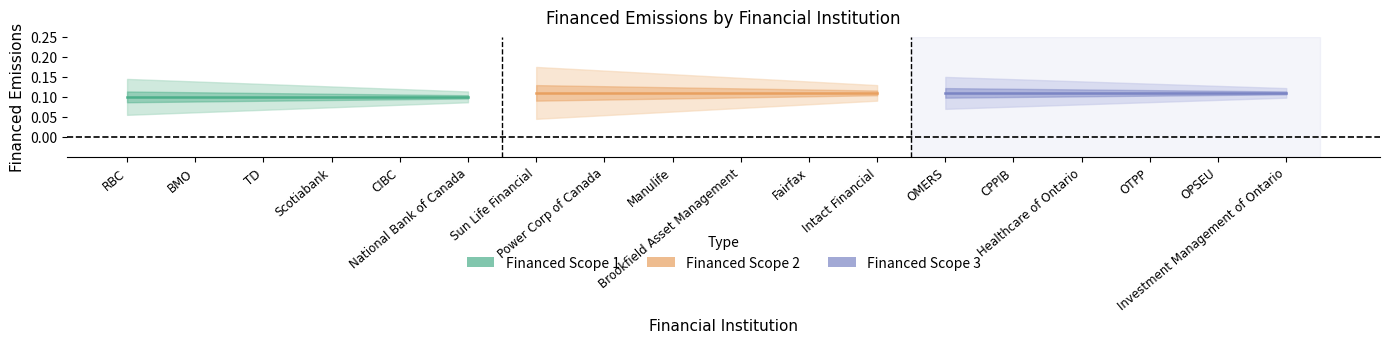

What position from the left is CIBC?

5